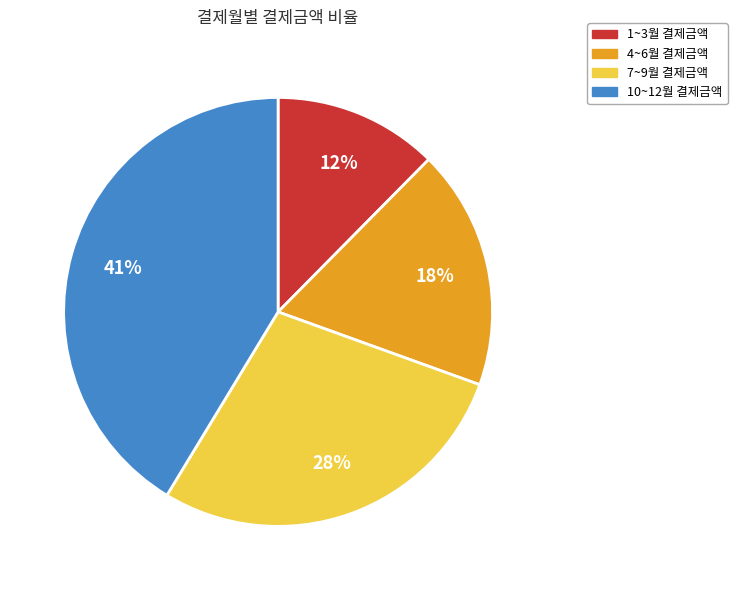

Is there any slice that represents more than half of the pie?

No